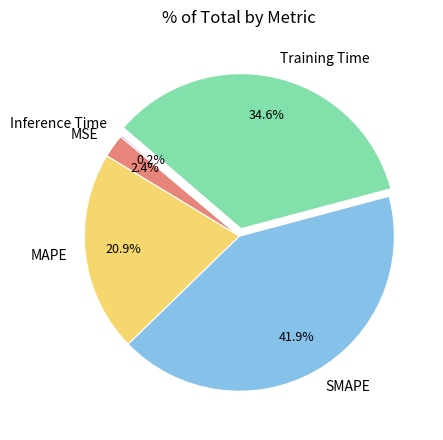

To the nearest percent, what is the average slice percentage?

20%